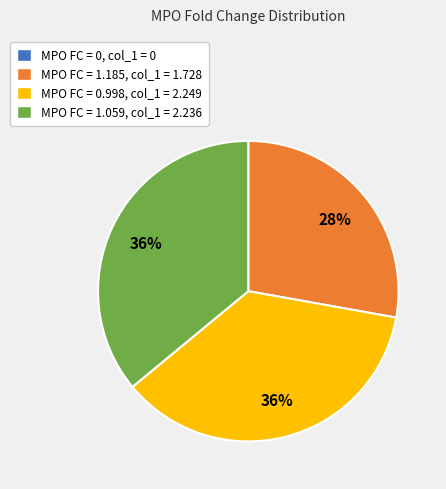

To the nearest percent, what is the difference between the largest and smallest slice percentages?

36%